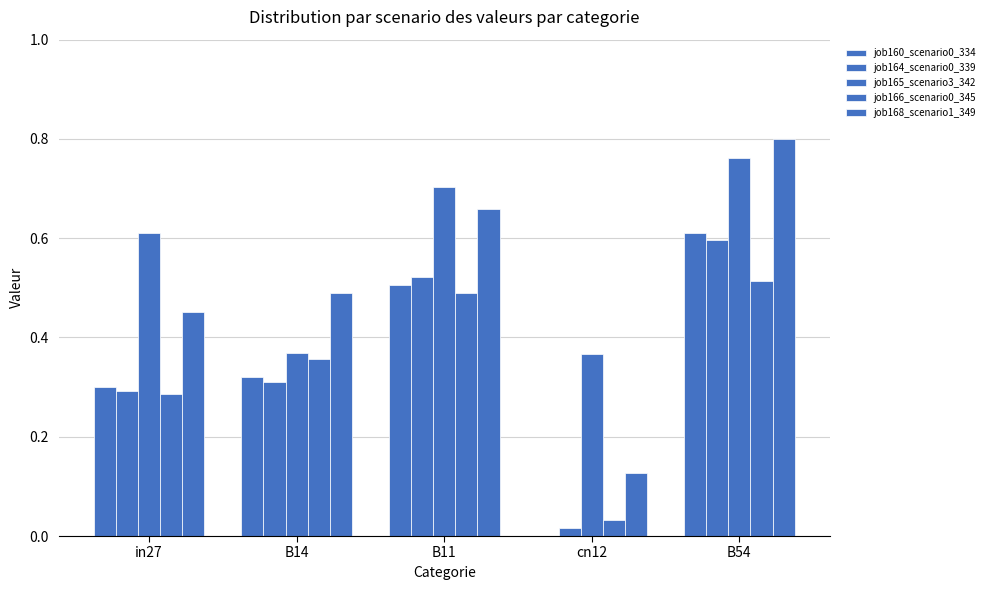

Reading left to right, extract all data points from this chart.

job160_scenario0_334: in27=0.3	B14=0.3	B11=0.5	cn12=0.0	B54=0.6
job164_scenario0_339: in27=0.3	B14=0.3	B11=0.5	cn12=0.0	B54=0.6
job165_scenario3_342: in27=0.6	B14=0.4	B11=0.7	cn12=0.4	B54=0.8
job166_scenario0_345: in27=0.3	B14=0.4	B11=0.5	cn12=0.0	B54=0.5
job168_scenario1_349: in27=0.5	B14=0.5	B11=0.7	cn12=0.1	B54=0.8